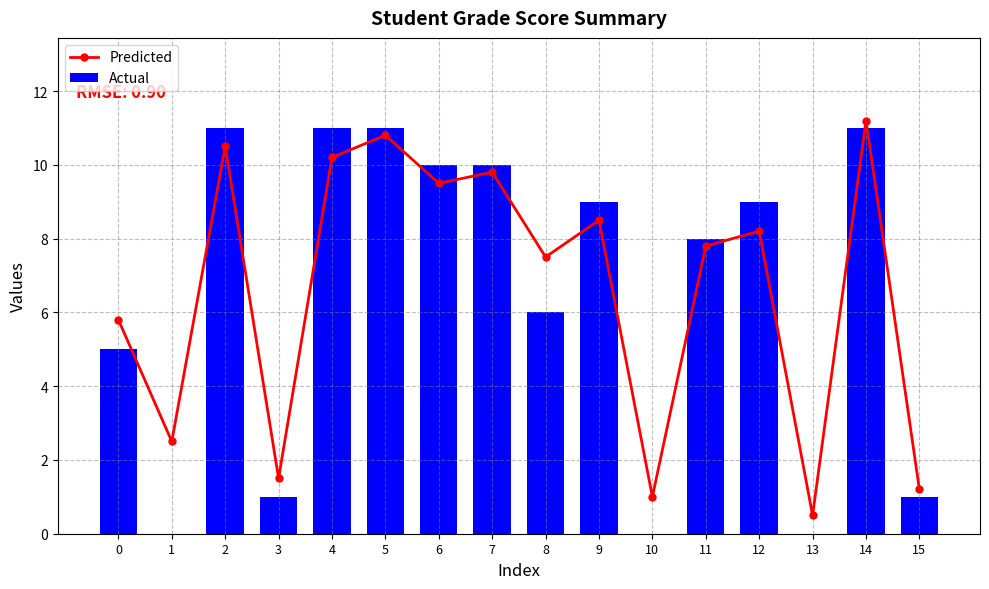

At which category is the sum across all series the highest?

14